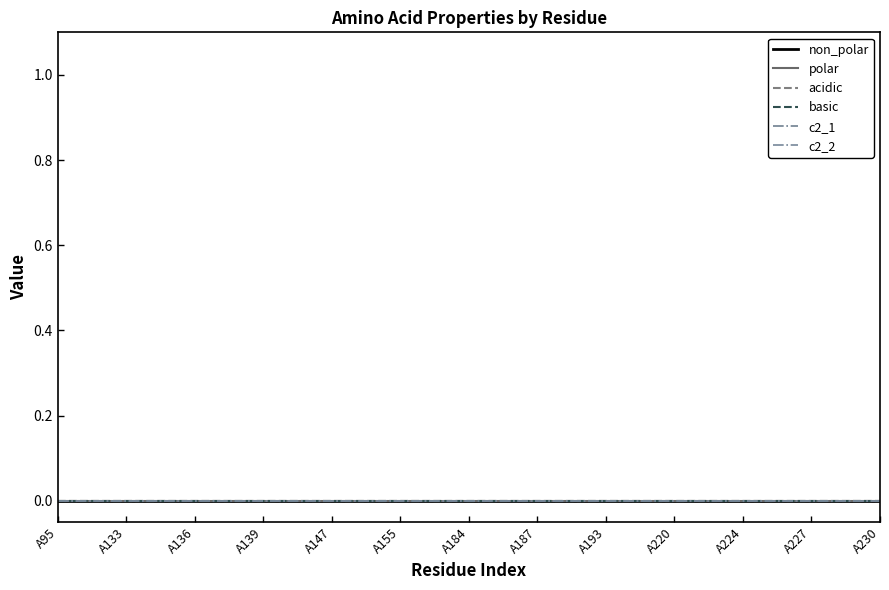

Is it true that polar equals 0 at A154?

True